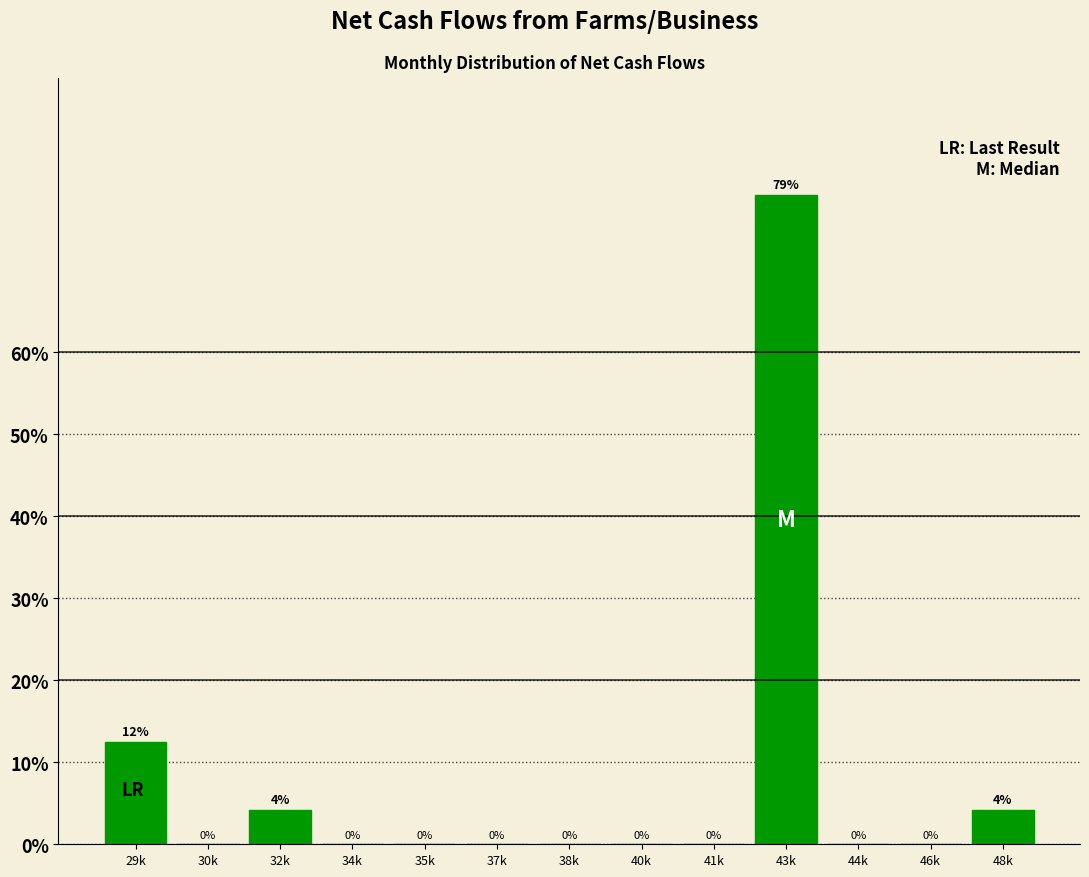

Which category has the highest value across all series?

43k